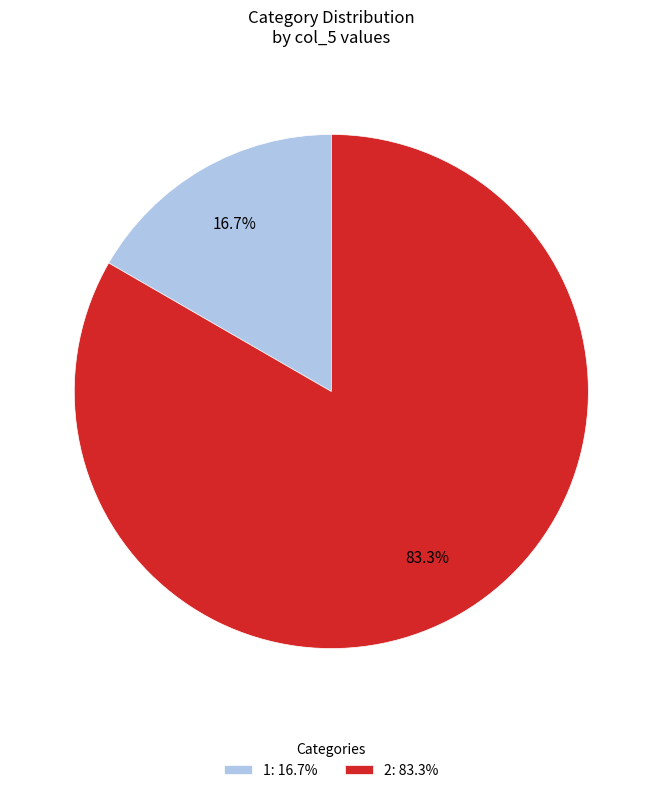

To the nearest percent, what percentage of the pie is 1?

17%